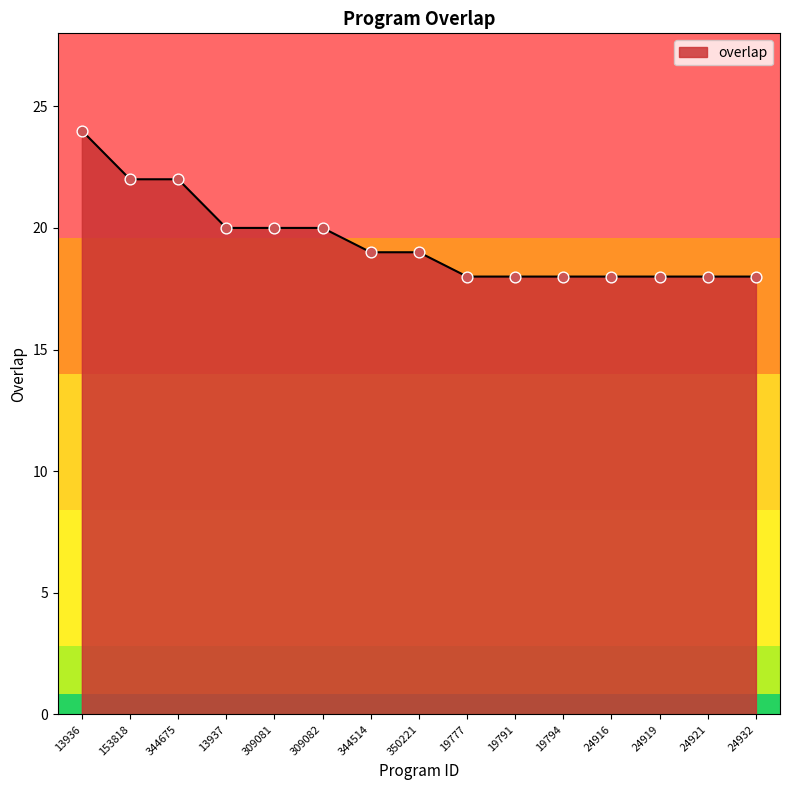

What is the ratio of the value at 24919 to the value at 344514?

0.9